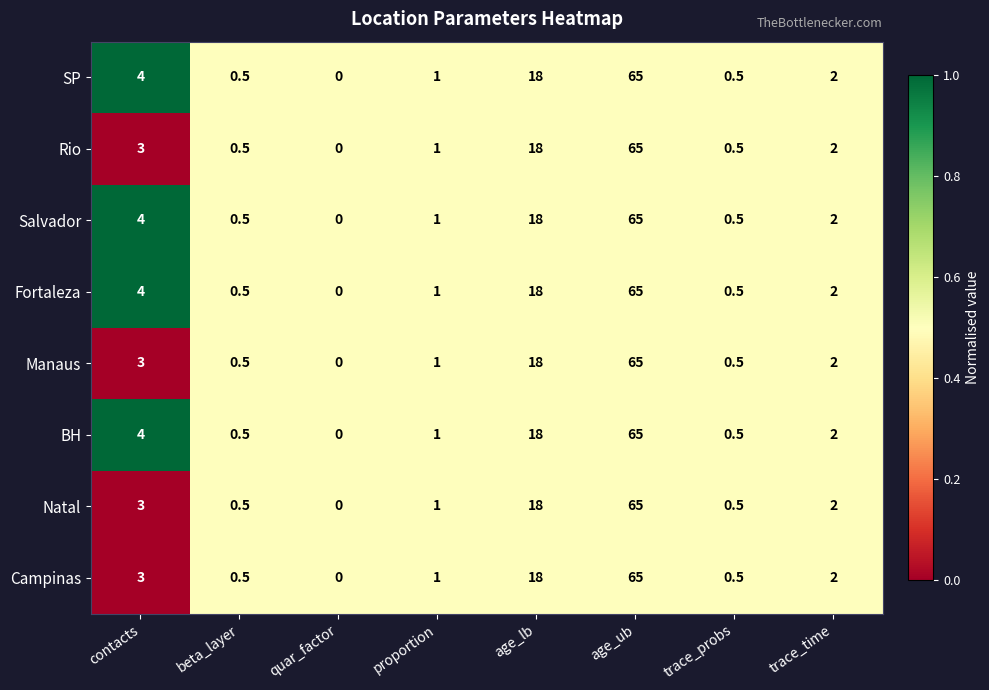

What is the difference between the second highest and minimum values in the Fortaleza series?

18.0